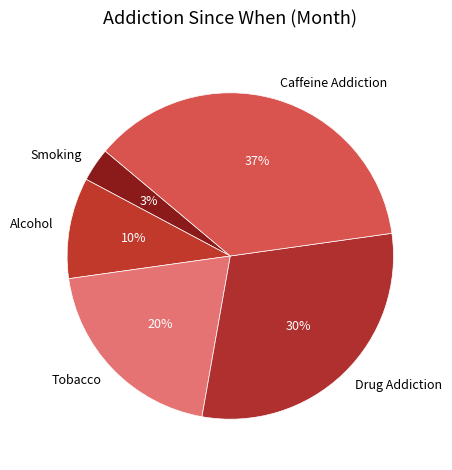

True or false: Smoking accounts for 3% of the total.

True